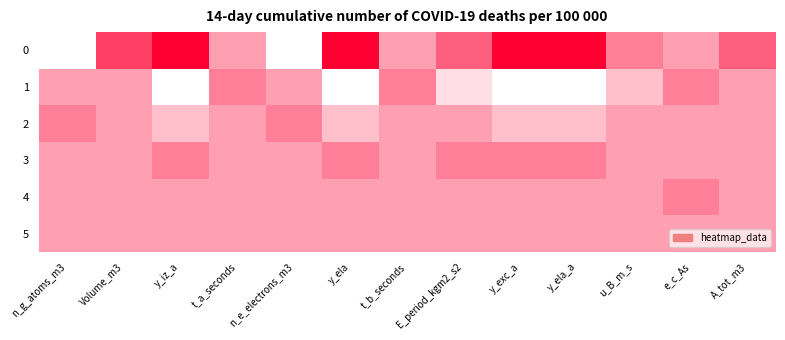

Reading right to left, transcribe all the data shown in this chart.

0: A_tot_m3=2	e_c_As=0	u_B_m_s=1	y_ela_a=5	y_exc_a=5	E_period_kgm2_s2=2	t_b_seconds=0	y_ela=5	n_e_electrons_m3=-3	t_a_seconds=0	y_iz_a=5	Volume_m3=3	n_g_atoms_m3=-3
1: A_tot_m3=0	e_c_As=1	u_B_m_s=-1	y_ela_a=-3	y_exc_a=-3	E_period_kgm2_s2=-2	t_b_seconds=1	y_ela=-3	n_e_electrons_m3=0	t_a_seconds=1	y_iz_a=-3	Volume_m3=0	n_g_atoms_m3=0
2: A_tot_m3=0	e_c_As=0	u_B_m_s=0	y_ela_a=-1	y_exc_a=-1	E_period_kgm2_s2=0	t_b_seconds=0	y_ela=-1	n_e_electrons_m3=1	t_a_seconds=0	y_iz_a=-1	Volume_m3=0	n_g_atoms_m3=1
3: A_tot_m3=0	e_c_As=0	u_B_m_s=0	y_ela_a=1	y_exc_a=1	E_period_kgm2_s2=1	t_b_seconds=0	y_ela=1	n_e_electrons_m3=0	t_a_seconds=0	y_iz_a=1	Volume_m3=0	n_g_atoms_m3=0
4: A_tot_m3=0	e_c_As=1	u_B_m_s=0	y_ela_a=0	y_exc_a=0	E_period_kgm2_s2=0	t_b_seconds=0	y_ela=0	n_e_electrons_m3=0	t_a_seconds=0	y_iz_a=0	Volume_m3=0	n_g_atoms_m3=0
5: A_tot_m3=0	e_c_As=0	u_B_m_s=0	y_ela_a=0	y_exc_a=0	E_period_kgm2_s2=0	t_b_seconds=0	y_ela=0	n_e_electrons_m3=0	t_a_seconds=0	y_iz_a=0	Volume_m3=0	n_g_atoms_m3=0